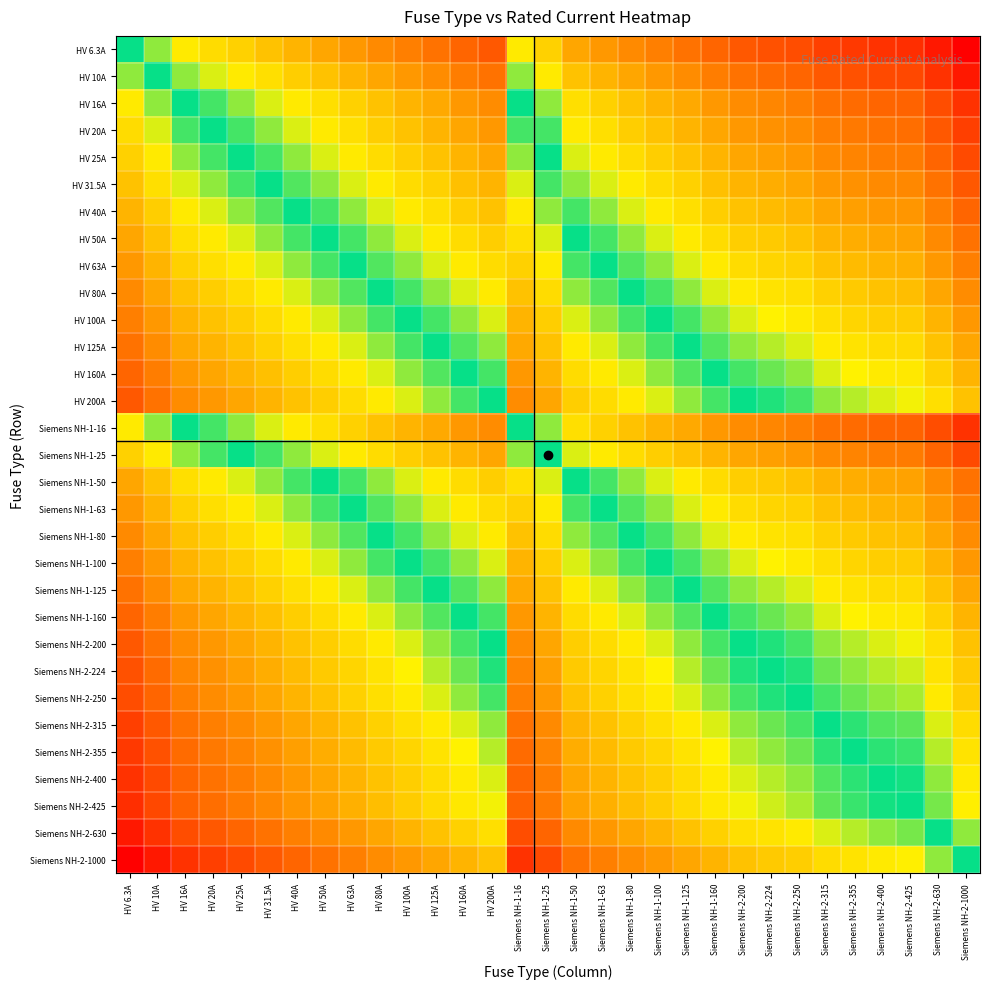

Reading left to right, transcribe all the data shown in this chart.

HV 6.3A: HV 6.3A=0.0	HV 10A=-0.7	HV 16A=-1.3	HV 20A=-1.7	HV 25A=-2.0	HV 31.5A=-2.3	HV 40A=-2.7	HV 50A=-3.0	HV 63A=-3.3	HV 80A=-3.7	HV 100A=-4.0	HV 125A=-4.3	HV 160A=-4.7	HV 200A=-5.0	Siemens NH-1-16=-1.3	Siemens NH-1-25=-2.0	Siemens NH-1-50=-3.0	Siemens NH-1-63=-3.3	Siemens NH-1-80=-3.7	Siemens NH-1-100=-4.0	Siemens NH-1-125=-4.3	Siemens NH-1-160=-4.7	Siemens NH-2-200=-5.0	Siemens NH-2-224=-5.2	Siemens NH-2-250=-5.3	Siemens NH-2-315=-5.6	Siemens NH-2-355=-5.8	Siemens NH-2-400=-6.0	Siemens NH-2-425=-6.1	Siemens NH-2-630=-6.6	Siemens NH-2-1000=-7.3
HV 10A: HV 6.3A=0.7	HV 10A=0.0	HV 16A=-0.7	HV 20A=-1.0	HV 25A=-1.3	HV 31.5A=-1.7	HV 40A=-2.0	HV 50A=-2.3	HV 63A=-2.7	HV 80A=-3.0	HV 100A=-3.3	HV 125A=-3.6	HV 160A=-4.0	HV 200A=-4.3	Siemens NH-1-16=-0.7	Siemens NH-1-25=-1.3	Siemens NH-1-50=-2.3	Siemens NH-1-63=-2.7	Siemens NH-1-80=-3.0	Siemens NH-1-100=-3.3	Siemens NH-1-125=-3.6	Siemens NH-1-160=-4.0	Siemens NH-2-200=-4.3	Siemens NH-2-224=-4.5	Siemens NH-2-250=-4.6	Siemens NH-2-315=-5.0	Siemens NH-2-355=-5.1	Siemens NH-2-400=-5.3	Siemens NH-2-425=-5.4	Siemens NH-2-630=-6.0	Siemens NH-2-1000=-6.6
HV 16A: HV 6.3A=1.3	HV 10A=0.7	HV 16A=0.0	HV 20A=-0.3	HV 25A=-0.6	HV 31.5A=-1.0	HV 40A=-1.3	HV 50A=-1.6	HV 63A=-2.0	HV 80A=-2.3	HV 100A=-2.6	HV 125A=-3.0	HV 160A=-3.3	HV 200A=-3.6	Siemens NH-1-16=0.0	Siemens NH-1-25=-0.6	Siemens NH-1-50=-1.6	Siemens NH-1-63=-2.0	Siemens NH-1-80=-2.3	Siemens NH-1-100=-2.6	Siemens NH-1-125=-3.0	Siemens NH-1-160=-3.3	Siemens NH-2-200=-3.6	Siemens NH-2-224=-3.8	Siemens NH-2-250=-4.0	Siemens NH-2-315=-4.3	Siemens NH-2-355=-4.5	Siemens NH-2-400=-4.6	Siemens NH-2-425=-4.7	Siemens NH-2-630=-5.3	Siemens NH-2-1000=-6.0
HV 20A: HV 6.3A=1.7	HV 10A=1.0	HV 16A=0.3	HV 20A=0.0	HV 25A=-0.3	HV 31.5A=-0.7	HV 40A=-1.0	HV 50A=-1.3	HV 63A=-1.7	HV 80A=-2.0	HV 100A=-2.3	HV 125A=-2.6	HV 160A=-3.0	HV 200A=-3.3	Siemens NH-1-16=0.3	Siemens NH-1-25=-0.3	Siemens NH-1-50=-1.3	Siemens NH-1-63=-1.7	Siemens NH-1-80=-2.0	Siemens NH-1-100=-2.3	Siemens NH-1-125=-2.6	Siemens NH-1-160=-3.0	Siemens NH-2-200=-3.3	Siemens NH-2-224=-3.5	Siemens NH-2-250=-3.6	Siemens NH-2-315=-4.0	Siemens NH-2-355=-4.1	Siemens NH-2-400=-4.3	Siemens NH-2-425=-4.4	Siemens NH-2-630=-5.0	Siemens NH-2-1000=-5.6
HV 25A: HV 6.3A=2.0	HV 10A=1.3	HV 16A=0.6	HV 20A=0.3	HV 25A=0.0	HV 31.5A=-0.3	HV 40A=-0.7	HV 50A=-1.0	HV 63A=-1.3	HV 80A=-1.7	HV 100A=-2.0	HV 125A=-2.3	HV 160A=-2.7	HV 200A=-3.0	Siemens NH-1-16=0.6	Siemens NH-1-25=0.0	Siemens NH-1-50=-1.0	Siemens NH-1-63=-1.3	Siemens NH-1-80=-1.7	Siemens NH-1-100=-2.0	Siemens NH-1-125=-2.3	Siemens NH-1-160=-2.7	Siemens NH-2-200=-3.0	Siemens NH-2-224=-3.2	Siemens NH-2-250=-3.3	Siemens NH-2-315=-3.7	Siemens NH-2-355=-3.8	Siemens NH-2-400=-4.0	Siemens NH-2-425=-4.1	Siemens NH-2-630=-4.7	Siemens NH-2-1000=-5.3
HV 31.5A: HV 6.3A=2.3	HV 10A=1.7	HV 16A=1.0	HV 20A=0.7	HV 25A=0.3	HV 31.5A=0.0	HV 40A=-0.3	HV 50A=-0.7	HV 63A=-1.0	HV 80A=-1.3	HV 100A=-1.7	HV 125A=-2.0	HV 160A=-2.3	HV 200A=-2.7	Siemens NH-1-16=1.0	Siemens NH-1-25=0.3	Siemens NH-1-50=-0.7	Siemens NH-1-63=-1.0	Siemens NH-1-80=-1.3	Siemens NH-1-100=-1.7	Siemens NH-1-125=-2.0	Siemens NH-1-160=-2.3	Siemens NH-2-200=-2.7	Siemens NH-2-224=-2.8	Siemens NH-2-250=-3.0	Siemens NH-2-315=-3.3	Siemens NH-2-355=-3.5	Siemens NH-2-400=-3.7	Siemens NH-2-425=-3.8	Siemens NH-2-630=-4.3	Siemens NH-2-1000=-5.0
HV 40A: HV 6.3A=2.7	HV 10A=2.0	HV 16A=1.3	HV 20A=1.0	HV 25A=0.7	HV 31.5A=0.3	HV 40A=0.0	HV 50A=-0.3	HV 63A=-0.7	HV 80A=-1.0	HV 100A=-1.3	HV 125A=-1.6	HV 160A=-2.0	HV 200A=-2.3	Siemens NH-1-16=1.3	Siemens NH-1-25=0.7	Siemens NH-1-50=-0.3	Siemens NH-1-63=-0.7	Siemens NH-1-80=-1.0	Siemens NH-1-100=-1.3	Siemens NH-1-125=-1.6	Siemens NH-1-160=-2.0	Siemens NH-2-200=-2.3	Siemens NH-2-224=-2.5	Siemens NH-2-250=-2.6	Siemens NH-2-315=-3.0	Siemens NH-2-355=-3.1	Siemens NH-2-400=-3.3	Siemens NH-2-425=-3.4	Siemens NH-2-630=-4.0	Siemens NH-2-1000=-4.6
HV 50A: HV 6.3A=3.0	HV 10A=2.3	HV 16A=1.6	HV 20A=1.3	HV 25A=1.0	HV 31.5A=0.7	HV 40A=0.3	HV 50A=0.0	HV 63A=-0.3	HV 80A=-0.7	HV 100A=-1.0	HV 125A=-1.3	HV 160A=-1.7	HV 200A=-2.0	Siemens NH-1-16=1.6	Siemens NH-1-25=1.0	Siemens NH-1-50=0.0	Siemens NH-1-63=-0.3	Siemens NH-1-80=-0.7	Siemens NH-1-100=-1.0	Siemens NH-1-125=-1.3	Siemens NH-1-160=-1.7	Siemens NH-2-200=-2.0	Siemens NH-2-224=-2.2	Siemens NH-2-250=-2.3	Siemens NH-2-315=-2.7	Siemens NH-2-355=-2.8	Siemens NH-2-400=-3.0	Siemens NH-2-425=-3.1	Siemens NH-2-630=-3.7	Siemens NH-2-1000=-4.3
HV 63A: HV 6.3A=3.3	HV 10A=2.7	HV 16A=2.0	HV 20A=1.7	HV 25A=1.3	HV 31.5A=1.0	HV 40A=0.7	HV 50A=0.3	HV 63A=0.0	HV 80A=-0.3	HV 100A=-0.7	HV 125A=-1.0	HV 160A=-1.3	HV 200A=-1.7	Siemens NH-1-16=2.0	Siemens NH-1-25=1.3	Siemens NH-1-50=0.3	Siemens NH-1-63=0.0	Siemens NH-1-80=-0.3	Siemens NH-1-100=-0.7	Siemens NH-1-125=-1.0	Siemens NH-1-160=-1.3	Siemens NH-2-200=-1.7	Siemens NH-2-224=-1.8	Siemens NH-2-250=-2.0	Siemens NH-2-315=-2.3	Siemens NH-2-355=-2.5	Siemens NH-2-400=-2.7	Siemens NH-2-425=-2.8	Siemens NH-2-630=-3.3	Siemens NH-2-1000=-4.0
HV 80A: HV 6.3A=3.7	HV 10A=3.0	HV 16A=2.3	HV 20A=2.0	HV 25A=1.7	HV 31.5A=1.3	HV 40A=1.0	HV 50A=0.7	HV 63A=0.3	HV 80A=0.0	HV 100A=-0.3	HV 125A=-0.6	HV 160A=-1.0	HV 200A=-1.3	Siemens NH-1-16=2.3	Siemens NH-1-25=1.7	Siemens NH-1-50=0.7	Siemens NH-1-63=0.3	Siemens NH-1-80=0.0	Siemens NH-1-100=-0.3	Siemens NH-1-125=-0.6	Siemens NH-1-160=-1.0	Siemens NH-2-200=-1.3	Siemens NH-2-224=-1.5	Siemens NH-2-250=-1.6	Siemens NH-2-315=-2.0	Siemens NH-2-355=-2.1	Siemens NH-2-400=-2.3	Siemens NH-2-425=-2.4	Siemens NH-2-630=-3.0	Siemens NH-2-1000=-3.6
HV 100A: HV 6.3A=4.0	HV 10A=3.3	HV 16A=2.6	HV 20A=2.3	HV 25A=2.0	HV 31.5A=1.7	HV 40A=1.3	HV 50A=1.0	HV 63A=0.7	HV 80A=0.3	HV 100A=0.0	HV 125A=-0.3	HV 160A=-0.7	HV 200A=-1.0	Siemens NH-1-16=2.6	Siemens NH-1-25=2.0	Siemens NH-1-50=1.0	Siemens NH-1-63=0.7	Siemens NH-1-80=0.3	Siemens NH-1-100=0.0	Siemens NH-1-125=-0.3	Siemens NH-1-160=-0.7	Siemens NH-2-200=-1.0	Siemens NH-2-224=-1.2	Siemens NH-2-250=-1.3	Siemens NH-2-315=-1.7	Siemens NH-2-355=-1.8	Siemens NH-2-400=-2.0	Siemens NH-2-425=-2.1	Siemens NH-2-630=-2.7	Siemens NH-2-1000=-3.3
HV 125A: HV 6.3A=4.3	HV 10A=3.6	HV 16A=3.0	HV 20A=2.6	HV 25A=2.3	HV 31.5A=2.0	HV 40A=1.6	HV 50A=1.3	HV 63A=1.0	HV 80A=0.6	HV 100A=0.3	HV 125A=0.0	HV 160A=-0.4	HV 200A=-0.7	Siemens NH-1-16=3.0	Siemens NH-1-25=2.3	Siemens NH-1-50=1.3	Siemens NH-1-63=1.0	Siemens NH-1-80=0.6	Siemens NH-1-100=0.3	Siemens NH-1-125=0.0	Siemens NH-1-160=-0.4	Siemens NH-2-200=-0.7	Siemens NH-2-224=-0.8	Siemens NH-2-250=-1.0	Siemens NH-2-315=-1.3	Siemens NH-2-355=-1.5	Siemens NH-2-400=-1.7	Siemens NH-2-425=-1.8	Siemens NH-2-630=-2.3	Siemens NH-2-1000=-3.0
HV 160A: HV 6.3A=4.7	HV 10A=4.0	HV 16A=3.3	HV 20A=3.0	HV 25A=2.7	HV 31.5A=2.3	HV 40A=2.0	HV 50A=1.7	HV 63A=1.3	HV 80A=1.0	HV 100A=0.7	HV 125A=0.4	HV 160A=0.0	HV 200A=-0.3	Siemens NH-1-16=3.3	Siemens NH-1-25=2.7	Siemens NH-1-50=1.7	Siemens NH-1-63=1.3	Siemens NH-1-80=1.0	Siemens NH-1-100=0.7	Siemens NH-1-125=0.4	Siemens NH-1-160=0.0	Siemens NH-2-200=-0.3	Siemens NH-2-224=-0.5	Siemens NH-2-250=-0.6	Siemens NH-2-315=-1.0	Siemens NH-2-355=-1.1	Siemens NH-2-400=-1.3	Siemens NH-2-425=-1.4	Siemens NH-2-630=-2.0	Siemens NH-2-1000=-2.6
HV 200A: HV 6.3A=5.0	HV 10A=4.3	HV 16A=3.6	HV 20A=3.3	HV 25A=3.0	HV 31.5A=2.7	HV 40A=2.3	HV 50A=2.0	HV 63A=1.7	HV 80A=1.3	HV 100A=1.0	HV 125A=0.7	HV 160A=0.3	HV 200A=0.0	Siemens NH-1-16=3.6	Siemens NH-1-25=3.0	Siemens NH-1-50=2.0	Siemens NH-1-63=1.7	Siemens NH-1-80=1.3	Siemens NH-1-100=1.0	Siemens NH-1-125=0.7	Siemens NH-1-160=0.3	Siemens NH-2-200=0.0	Siemens NH-2-224=-0.2	Siemens NH-2-250=-0.3	Siemens NH-2-315=-0.7	Siemens NH-2-355=-0.8	Siemens NH-2-400=-1.0	Siemens NH-2-425=-1.1	Siemens NH-2-630=-1.7	Siemens NH-2-1000=-2.3
Siemens NH-1-16: HV 6.3A=1.3	HV 10A=0.7	HV 16A=0.0	HV 20A=-0.3	HV 25A=-0.6	HV 31.5A=-1.0	HV 40A=-1.3	HV 50A=-1.6	HV 63A=-2.0	HV 80A=-2.3	HV 100A=-2.6	HV 125A=-3.0	HV 160A=-3.3	HV 200A=-3.6	Siemens NH-1-16=0.0	Siemens NH-1-25=-0.6	Siemens NH-1-50=-1.6	Siemens NH-1-63=-2.0	Siemens NH-1-80=-2.3	Siemens NH-1-100=-2.6	Siemens NH-1-125=-3.0	Siemens NH-1-160=-3.3	Siemens NH-2-200=-3.6	Siemens NH-2-224=-3.8	Siemens NH-2-250=-4.0	Siemens NH-2-315=-4.3	Siemens NH-2-355=-4.5	Siemens NH-2-400=-4.6	Siemens NH-2-425=-4.7	Siemens NH-2-630=-5.3	Siemens NH-2-1000=-6.0
Siemens NH-1-25: HV 6.3A=2.0	HV 10A=1.3	HV 16A=0.6	HV 20A=0.3	HV 25A=0.0	HV 31.5A=-0.3	HV 40A=-0.7	HV 50A=-1.0	HV 63A=-1.3	HV 80A=-1.7	HV 100A=-2.0	HV 125A=-2.3	HV 160A=-2.7	HV 200A=-3.0	Siemens NH-1-16=0.6	Siemens NH-1-25=0.0	Siemens NH-1-50=-1.0	Siemens NH-1-63=-1.3	Siemens NH-1-80=-1.7	Siemens NH-1-100=-2.0	Siemens NH-1-125=-2.3	Siemens NH-1-160=-2.7	Siemens NH-2-200=-3.0	Siemens NH-2-224=-3.2	Siemens NH-2-250=-3.3	Siemens NH-2-315=-3.7	Siemens NH-2-355=-3.8	Siemens NH-2-400=-4.0	Siemens NH-2-425=-4.1	Siemens NH-2-630=-4.7	Siemens NH-2-1000=-5.3
Siemens NH-1-50: HV 6.3A=3.0	HV 10A=2.3	HV 16A=1.6	HV 20A=1.3	HV 25A=1.0	HV 31.5A=0.7	HV 40A=0.3	HV 50A=0.0	HV 63A=-0.3	HV 80A=-0.7	HV 100A=-1.0	HV 125A=-1.3	HV 160A=-1.7	HV 200A=-2.0	Siemens NH-1-16=1.6	Siemens NH-1-25=1.0	Siemens NH-1-50=0.0	Siemens NH-1-63=-0.3	Siemens NH-1-80=-0.7	Siemens NH-1-100=-1.0	Siemens NH-1-125=-1.3	Siemens NH-1-160=-1.7	Siemens NH-2-200=-2.0	Siemens NH-2-224=-2.2	Siemens NH-2-250=-2.3	Siemens NH-2-315=-2.7	Siemens NH-2-355=-2.8	Siemens NH-2-400=-3.0	Siemens NH-2-425=-3.1	Siemens NH-2-630=-3.7	Siemens NH-2-1000=-4.3
Siemens NH-1-63: HV 6.3A=3.3	HV 10A=2.7	HV 16A=2.0	HV 20A=1.7	HV 25A=1.3	HV 31.5A=1.0	HV 40A=0.7	HV 50A=0.3	HV 63A=0.0	HV 80A=-0.3	HV 100A=-0.7	HV 125A=-1.0	HV 160A=-1.3	HV 200A=-1.7	Siemens NH-1-16=2.0	Siemens NH-1-25=1.3	Siemens NH-1-50=0.3	Siemens NH-1-63=0.0	Siemens NH-1-80=-0.3	Siemens NH-1-100=-0.7	Siemens NH-1-125=-1.0	Siemens NH-1-160=-1.3	Siemens NH-2-200=-1.7	Siemens NH-2-224=-1.8	Siemens NH-2-250=-2.0	Siemens NH-2-315=-2.3	Siemens NH-2-355=-2.5	Siemens NH-2-400=-2.7	Siemens NH-2-425=-2.8	Siemens NH-2-630=-3.3	Siemens NH-2-1000=-4.0
Siemens NH-1-80: HV 6.3A=3.7	HV 10A=3.0	HV 16A=2.3	HV 20A=2.0	HV 25A=1.7	HV 31.5A=1.3	HV 40A=1.0	HV 50A=0.7	HV 63A=0.3	HV 80A=0.0	HV 100A=-0.3	HV 125A=-0.6	HV 160A=-1.0	HV 200A=-1.3	Siemens NH-1-16=2.3	Siemens NH-1-25=1.7	Siemens NH-1-50=0.7	Siemens NH-1-63=0.3	Siemens NH-1-80=0.0	Siemens NH-1-100=-0.3	Siemens NH-1-125=-0.6	Siemens NH-1-160=-1.0	Siemens NH-2-200=-1.3	Siemens NH-2-224=-1.5	Siemens NH-2-250=-1.6	Siemens NH-2-315=-2.0	Siemens NH-2-355=-2.1	Siemens NH-2-400=-2.3	Siemens NH-2-425=-2.4	Siemens NH-2-630=-3.0	Siemens NH-2-1000=-3.6
Siemens NH-1-100: HV 6.3A=4.0	HV 10A=3.3	HV 16A=2.6	HV 20A=2.3	HV 25A=2.0	HV 31.5A=1.7	HV 40A=1.3	HV 50A=1.0	HV 63A=0.7	HV 80A=0.3	HV 100A=0.0	HV 125A=-0.3	HV 160A=-0.7	HV 200A=-1.0	Siemens NH-1-16=2.6	Siemens NH-1-25=2.0	Siemens NH-1-50=1.0	Siemens NH-1-63=0.7	Siemens NH-1-80=0.3	Siemens NH-1-100=0.0	Siemens NH-1-125=-0.3	Siemens NH-1-160=-0.7	Siemens NH-2-200=-1.0	Siemens NH-2-224=-1.2	Siemens NH-2-250=-1.3	Siemens NH-2-315=-1.7	Siemens NH-2-355=-1.8	Siemens NH-2-400=-2.0	Siemens NH-2-425=-2.1	Siemens NH-2-630=-2.7	Siemens NH-2-1000=-3.3
Siemens NH-1-125: HV 6.3A=4.3	HV 10A=3.6	HV 16A=3.0	HV 20A=2.6	HV 25A=2.3	HV 31.5A=2.0	HV 40A=1.6	HV 50A=1.3	HV 63A=1.0	HV 80A=0.6	HV 100A=0.3	HV 125A=0.0	HV 160A=-0.4	HV 200A=-0.7	Siemens NH-1-16=3.0	Siemens NH-1-25=2.3	Siemens NH-1-50=1.3	Siemens NH-1-63=1.0	Siemens NH-1-80=0.6	Siemens NH-1-100=0.3	Siemens NH-1-125=0.0	Siemens NH-1-160=-0.4	Siemens NH-2-200=-0.7	Siemens NH-2-224=-0.8	Siemens NH-2-250=-1.0	Siemens NH-2-315=-1.3	Siemens NH-2-355=-1.5	Siemens NH-2-400=-1.7	Siemens NH-2-425=-1.8	Siemens NH-2-630=-2.3	Siemens NH-2-1000=-3.0
Siemens NH-1-160: HV 6.3A=4.7	HV 10A=4.0	HV 16A=3.3	HV 20A=3.0	HV 25A=2.7	HV 31.5A=2.3	HV 40A=2.0	HV 50A=1.7	HV 63A=1.3	HV 80A=1.0	HV 100A=0.7	HV 125A=0.4	HV 160A=0.0	HV 200A=-0.3	Siemens NH-1-16=3.3	Siemens NH-1-25=2.7	Siemens NH-1-50=1.7	Siemens NH-1-63=1.3	Siemens NH-1-80=1.0	Siemens NH-1-100=0.7	Siemens NH-1-125=0.4	Siemens NH-1-160=0.0	Siemens NH-2-200=-0.3	Siemens NH-2-224=-0.5	Siemens NH-2-250=-0.6	Siemens NH-2-315=-1.0	Siemens NH-2-355=-1.1	Siemens NH-2-400=-1.3	Siemens NH-2-425=-1.4	Siemens NH-2-630=-2.0	Siemens NH-2-1000=-2.6
Siemens NH-2-200: HV 6.3A=5.0	HV 10A=4.3	HV 16A=3.6	HV 20A=3.3	HV 25A=3.0	HV 31.5A=2.7	HV 40A=2.3	HV 50A=2.0	HV 63A=1.7	HV 80A=1.3	HV 100A=1.0	HV 125A=0.7	HV 160A=0.3	HV 200A=0.0	Siemens NH-1-16=3.6	Siemens NH-1-25=3.0	Siemens NH-1-50=2.0	Siemens NH-1-63=1.7	Siemens NH-1-80=1.3	Siemens NH-1-100=1.0	Siemens NH-1-125=0.7	Siemens NH-1-160=0.3	Siemens NH-2-200=0.0	Siemens NH-2-224=-0.2	Siemens NH-2-250=-0.3	Siemens NH-2-315=-0.7	Siemens NH-2-355=-0.8	Siemens NH-2-400=-1.0	Siemens NH-2-425=-1.1	Siemens NH-2-630=-1.7	Siemens NH-2-1000=-2.3
Siemens NH-2-224: HV 6.3A=5.2	HV 10A=4.5	HV 16A=3.8	HV 20A=3.5	HV 25A=3.2	HV 31.5A=2.8	HV 40A=2.5	HV 50A=2.2	HV 63A=1.8	HV 80A=1.5	HV 100A=1.2	HV 125A=0.8	HV 160A=0.5	HV 200A=0.2	Siemens NH-1-16=3.8	Siemens NH-1-25=3.2	Siemens NH-1-50=2.2	Siemens NH-1-63=1.8	Siemens NH-1-80=1.5	Siemens NH-1-100=1.2	Siemens NH-1-125=0.8	Siemens NH-1-160=0.5	Siemens NH-2-200=0.2	Siemens NH-2-224=0.0	Siemens NH-2-250=-0.2	Siemens NH-2-315=-0.5	Siemens NH-2-355=-0.7	Siemens NH-2-400=-0.8	Siemens NH-2-425=-0.9	Siemens NH-2-630=-1.5	Siemens NH-2-1000=-2.2
Siemens NH-2-250: HV 6.3A=5.3	HV 10A=4.6	HV 16A=4.0	HV 20A=3.6	HV 25A=3.3	HV 31.5A=3.0	HV 40A=2.6	HV 50A=2.3	HV 63A=2.0	HV 80A=1.6	HV 100A=1.3	HV 125A=1.0	HV 160A=0.6	HV 200A=0.3	Siemens NH-1-16=4.0	Siemens NH-1-25=3.3	Siemens NH-1-50=2.3	Siemens NH-1-63=2.0	Siemens NH-1-80=1.6	Siemens NH-1-100=1.3	Siemens NH-1-125=1.0	Siemens NH-1-160=0.6	Siemens NH-2-200=0.3	Siemens NH-2-224=0.2	Siemens NH-2-250=0.0	Siemens NH-2-315=-0.3	Siemens NH-2-355=-0.5	Siemens NH-2-400=-0.7	Siemens NH-2-425=-0.8	Siemens NH-2-630=-1.3	Siemens NH-2-1000=-2.0
Siemens NH-2-315: HV 6.3A=5.6	HV 10A=5.0	HV 16A=4.3	HV 20A=4.0	HV 25A=3.7	HV 31.5A=3.3	HV 40A=3.0	HV 50A=2.7	HV 63A=2.3	HV 80A=2.0	HV 100A=1.7	HV 125A=1.3	HV 160A=1.0	HV 200A=0.7	Siemens NH-1-16=4.3	Siemens NH-1-25=3.7	Siemens NH-1-50=2.7	Siemens NH-1-63=2.3	Siemens NH-1-80=2.0	Siemens NH-1-100=1.7	Siemens NH-1-125=1.3	Siemens NH-1-160=1.0	Siemens NH-2-200=0.7	Siemens NH-2-224=0.5	Siemens NH-2-250=0.3	Siemens NH-2-315=0.0	Siemens NH-2-355=-0.2	Siemens NH-2-400=-0.3	Siemens NH-2-425=-0.4	Siemens NH-2-630=-1.0	Siemens NH-2-1000=-1.7
Siemens NH-2-355: HV 6.3A=5.8	HV 10A=5.1	HV 16A=4.5	HV 20A=4.1	HV 25A=3.8	HV 31.5A=3.5	HV 40A=3.1	HV 50A=2.8	HV 63A=2.5	HV 80A=2.1	HV 100A=1.8	HV 125A=1.5	HV 160A=1.1	HV 200A=0.8	Siemens NH-1-16=4.5	Siemens NH-1-25=3.8	Siemens NH-1-50=2.8	Siemens NH-1-63=2.5	Siemens NH-1-80=2.1	Siemens NH-1-100=1.8	Siemens NH-1-125=1.5	Siemens NH-1-160=1.1	Siemens NH-2-200=0.8	Siemens NH-2-224=0.7	Siemens NH-2-250=0.5	Siemens NH-2-315=0.2	Siemens NH-2-355=0.0	Siemens NH-2-400=-0.2	Siemens NH-2-425=-0.3	Siemens NH-2-630=-0.8	Siemens NH-2-1000=-1.5
Siemens NH-2-400: HV 6.3A=6.0	HV 10A=5.3	HV 16A=4.6	HV 20A=4.3	HV 25A=4.0	HV 31.5A=3.7	HV 40A=3.3	HV 50A=3.0	HV 63A=2.7	HV 80A=2.3	HV 100A=2.0	HV 125A=1.7	HV 160A=1.3	HV 200A=1.0	Siemens NH-1-16=4.6	Siemens NH-1-25=4.0	Siemens NH-1-50=3.0	Siemens NH-1-63=2.7	Siemens NH-1-80=2.3	Siemens NH-1-100=2.0	Siemens NH-1-125=1.7	Siemens NH-1-160=1.3	Siemens NH-2-200=1.0	Siemens NH-2-224=0.8	Siemens NH-2-250=0.7	Siemens NH-2-315=0.3	Siemens NH-2-355=0.2	Siemens NH-2-400=0.0	Siemens NH-2-425=-0.1	Siemens NH-2-630=-0.7	Siemens NH-2-1000=-1.3
Siemens NH-2-425: HV 6.3A=6.1	HV 10A=5.4	HV 16A=4.7	HV 20A=4.4	HV 25A=4.1	HV 31.5A=3.8	HV 40A=3.4	HV 50A=3.1	HV 63A=2.8	HV 80A=2.4	HV 100A=2.1	HV 125A=1.8	HV 160A=1.4	HV 200A=1.1	Siemens NH-1-16=4.7	Siemens NH-1-25=4.1	Siemens NH-1-50=3.1	Siemens NH-1-63=2.8	Siemens NH-1-80=2.4	Siemens NH-1-100=2.1	Siemens NH-1-125=1.8	Siemens NH-1-160=1.4	Siemens NH-2-200=1.1	Siemens NH-2-224=0.9	Siemens NH-2-250=0.8	Siemens NH-2-315=0.4	Siemens NH-2-355=0.3	Siemens NH-2-400=0.1	Siemens NH-2-425=0.0	Siemens NH-2-630=-0.6	Siemens NH-2-1000=-1.2
Siemens NH-2-630: HV 6.3A=6.6	HV 10A=6.0	HV 16A=5.3	HV 20A=5.0	HV 25A=4.7	HV 31.5A=4.3	HV 40A=4.0	HV 50A=3.7	HV 63A=3.3	HV 80A=3.0	HV 100A=2.7	HV 125A=2.3	HV 160A=2.0	HV 200A=1.7	Siemens NH-1-16=5.3	Siemens NH-1-25=4.7	Siemens NH-1-50=3.7	Siemens NH-1-63=3.3	Siemens NH-1-80=3.0	Siemens NH-1-100=2.7	Siemens NH-1-125=2.3	Siemens NH-1-160=2.0	Siemens NH-2-200=1.7	Siemens NH-2-224=1.5	Siemens NH-2-250=1.3	Siemens NH-2-315=1.0	Siemens NH-2-355=0.8	Siemens NH-2-400=0.7	Siemens NH-2-425=0.6	Siemens NH-2-630=0.0	Siemens NH-2-1000=-0.7
Siemens NH-2-1000: HV 6.3A=7.3	HV 10A=6.6	HV 16A=6.0	HV 20A=5.6	HV 25A=5.3	HV 31.5A=5.0	HV 40A=4.6	HV 50A=4.3	HV 63A=4.0	HV 80A=3.6	HV 100A=3.3	HV 125A=3.0	HV 160A=2.6	HV 200A=2.3	Siemens NH-1-16=6.0	Siemens NH-1-25=5.3	Siemens NH-1-50=4.3	Siemens NH-1-63=4.0	Siemens NH-1-80=3.6	Siemens NH-1-100=3.3	Siemens NH-1-125=3.0	Siemens NH-1-160=2.6	Siemens NH-2-200=2.3	Siemens NH-2-224=2.2	Siemens NH-2-250=2.0	Siemens NH-2-315=1.7	Siemens NH-2-355=1.5	Siemens NH-2-400=1.3	Siemens NH-2-425=1.2	Siemens NH-2-630=0.7	Siemens NH-2-1000=0.0